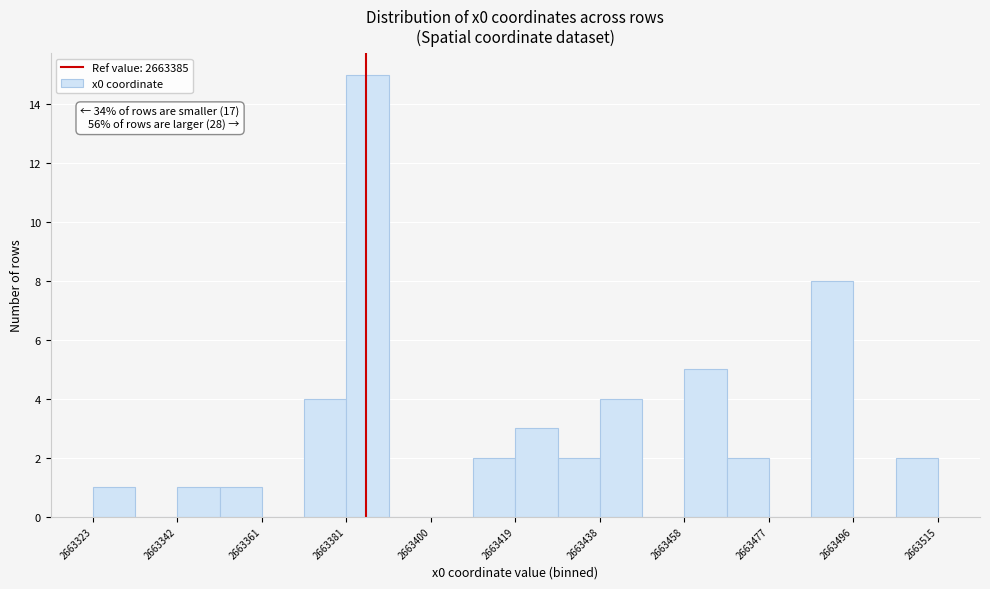

Over which range of the x-axis is the bar tallest?

2663380 to 2663390